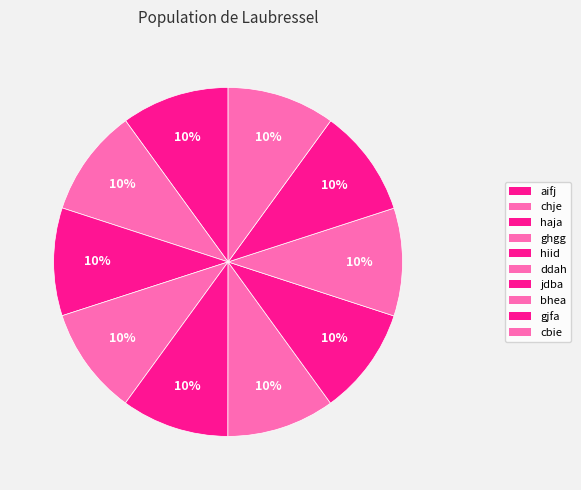

Between ghgg and haja, which is larger?

ghgg